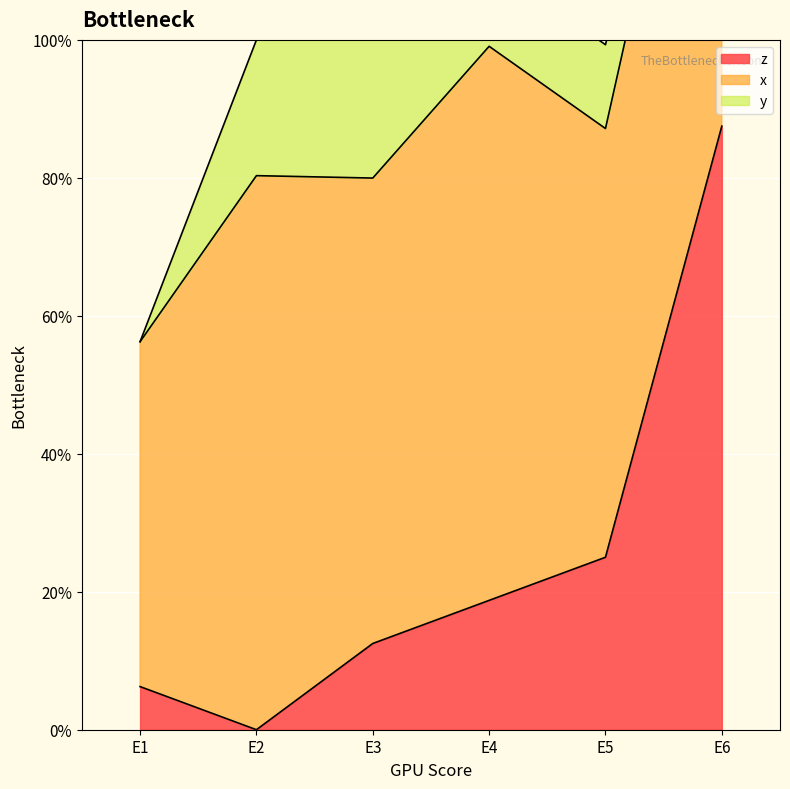

At which category does the chart reach its peak across all series?

E6